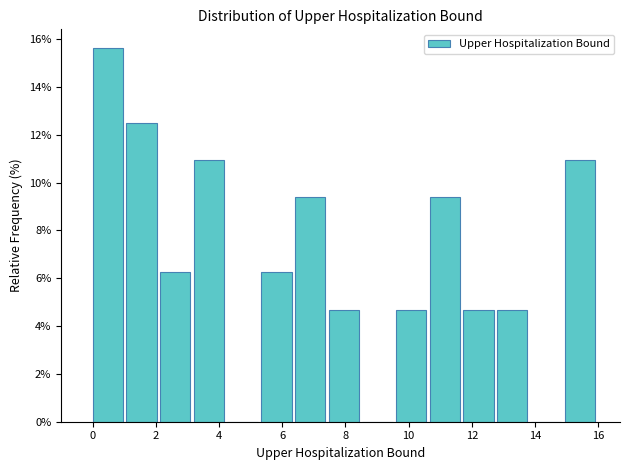

Reading left to right, transcribe this chart: for each bar, give the range it covers on the x-axis and its height. Neither the bar edges nor the heights are printed on the chart, so give them approximately, as read against the axes.

0.0 to 1.0: 15.6
1.0 to 2.2: 12.6
2.2 to 3.2: 6.2
3.2 to 4.2: 11.0
4.2 to 5.4: 0
5.4 to 6.4: 6.2
6.4 to 7.4: 9.4
7.4 to 8.6: 4.6
8.6 to 9.6: 0
9.6 to 10.6: 4.6
10.6 to 11.8: 9.4
11.8 to 12.8: 4.6
12.8 to 13.8: 4.6
13.8 to 15.0: 0
15.0 to 16.0: 11.0